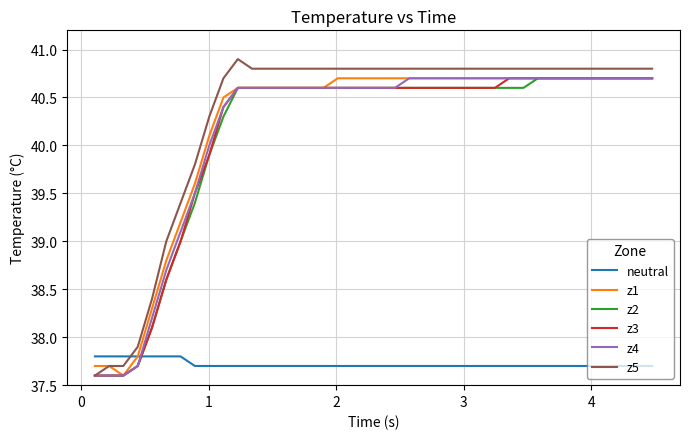

What is the maximum value for z5?

40.9